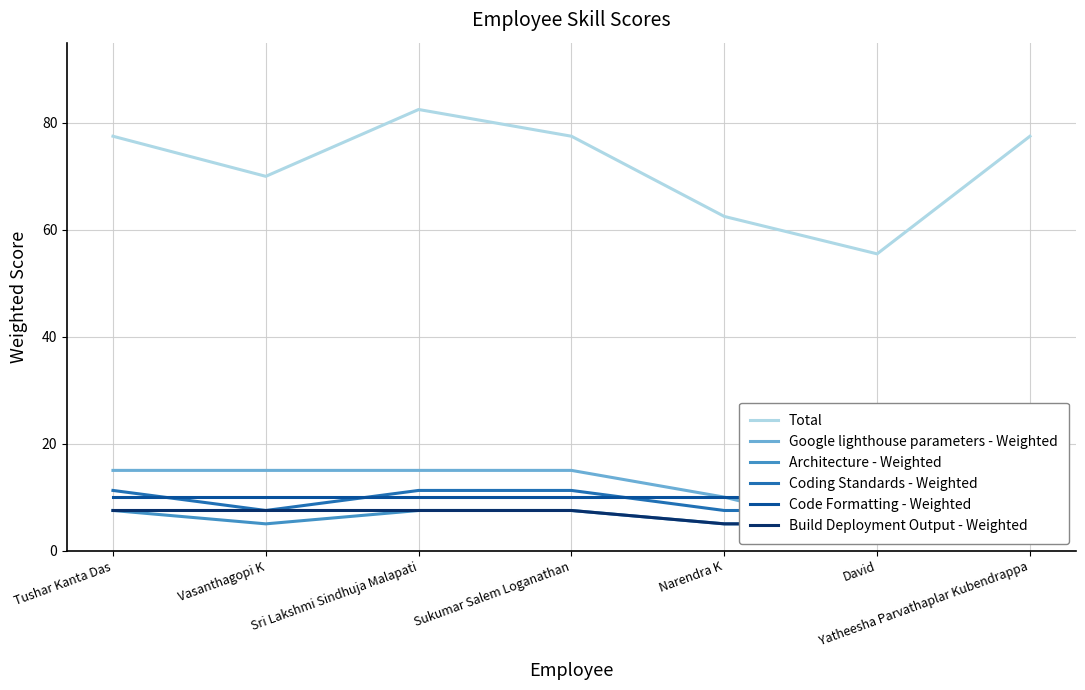

Reading left to right, what are all the values shown in this chart?

Total: 77.5	70.0	82.5	77.5	62.5	55.5	77.5
Google lighthouse parameters - Weighted: 15.0	15.0	15.0	15.0	10.0	3.0	15.0
Architecture - Weighted: 7.5	5.0	7.5	7.5	5.0	5.0	7.5
Coding Standards - Weighted: 11.2	7.5	11.2	11.2	7.5	7.5	11.2
Code Formatting - Weighted: 10.0	10.0	10.0	10.0	10.0	10.0	10.0
Build Deployment Output - Weighted: 7.5	7.5	7.5	7.5	5.0	5.0	7.5